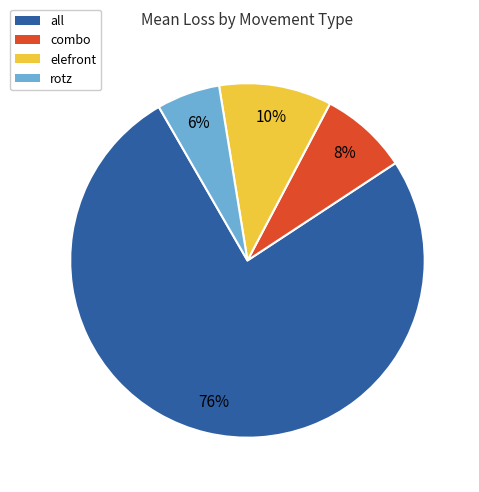

Rank the categories by value from highest to lowest.

all, elefront, combo, rotz